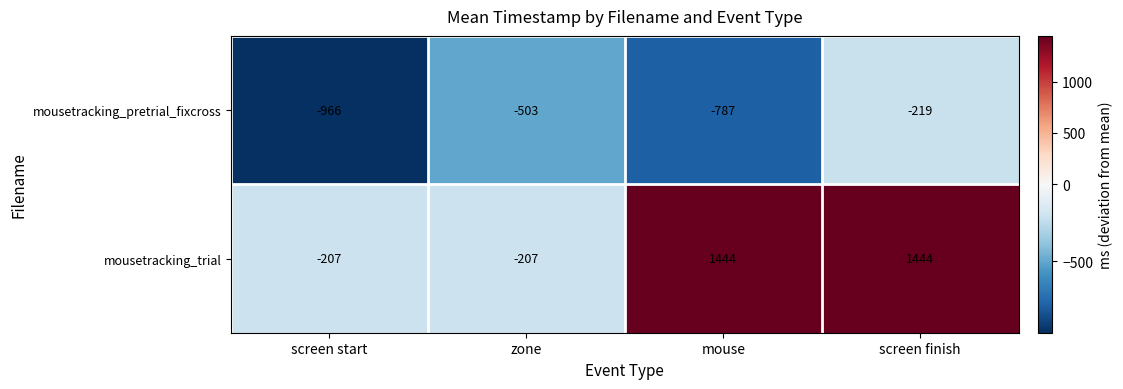

At which category is the sum across all series the highest?

screen finish